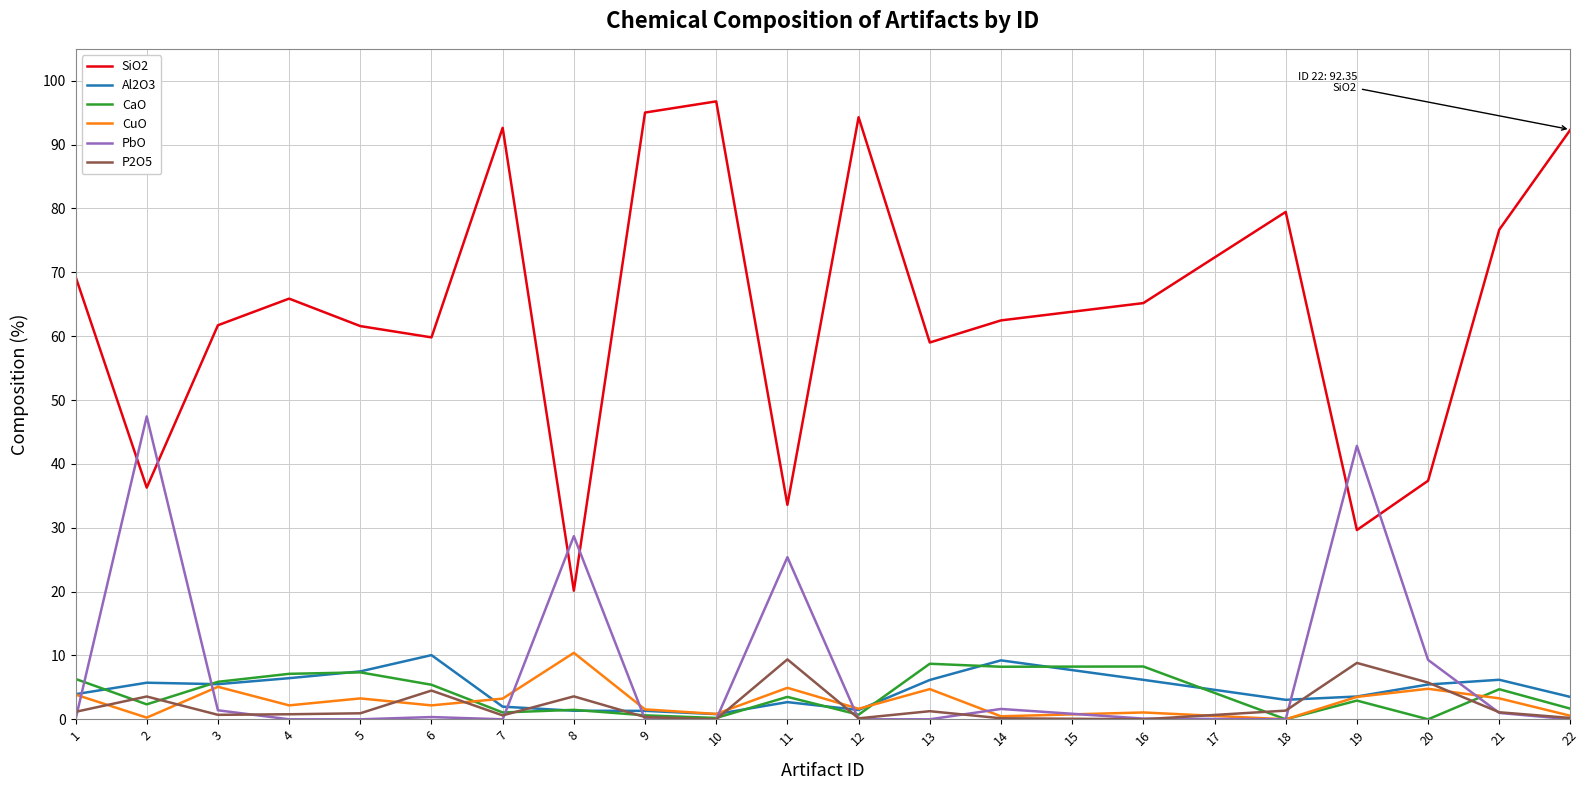

What are all the series names shown in the legend?

SiO2, Al2O3, CaO, CuO, PbO, P2O5